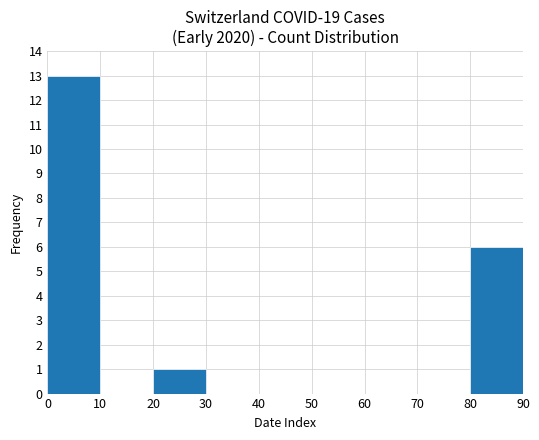

Reading left to right, what are all the values shown in this chart?

0=13	10=0	20=1	30=0	40=0	50=0	60=0	70=0	80=6